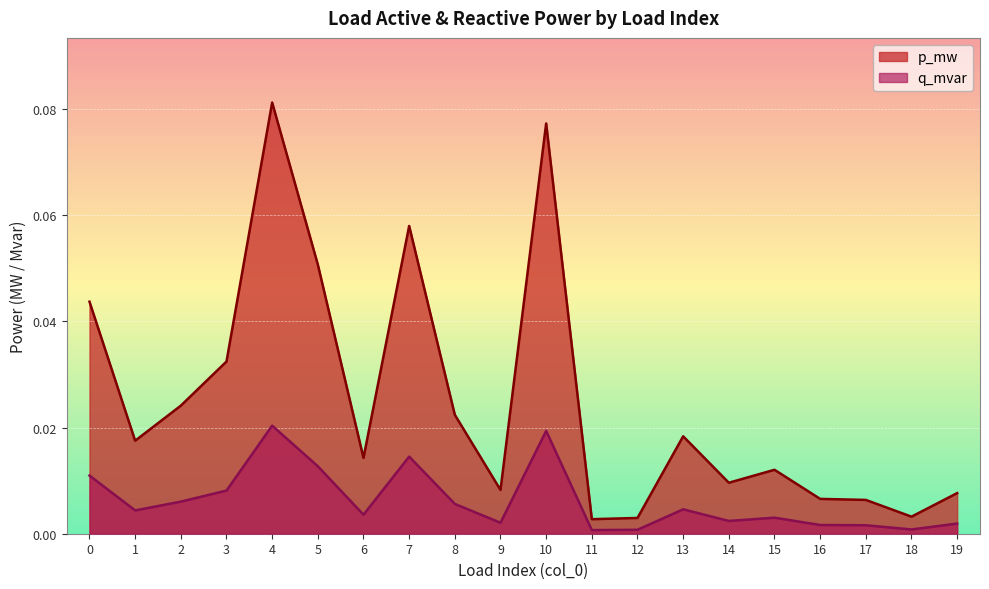

Is it true that p_mw equals 0.0 at 8?

False